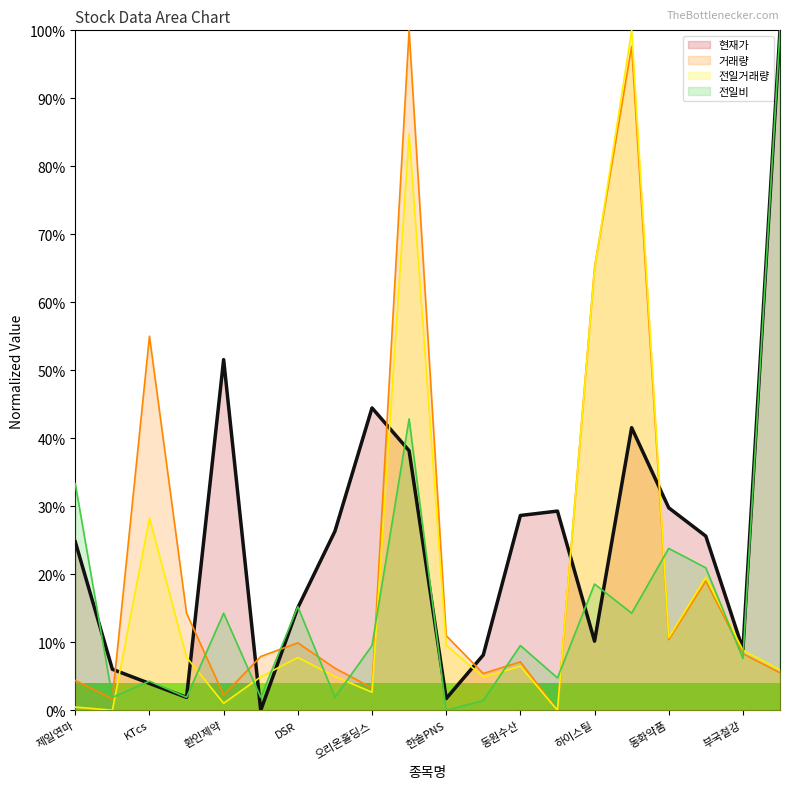

What is the value of the 전일비 point at the 20th from the left?

1.0